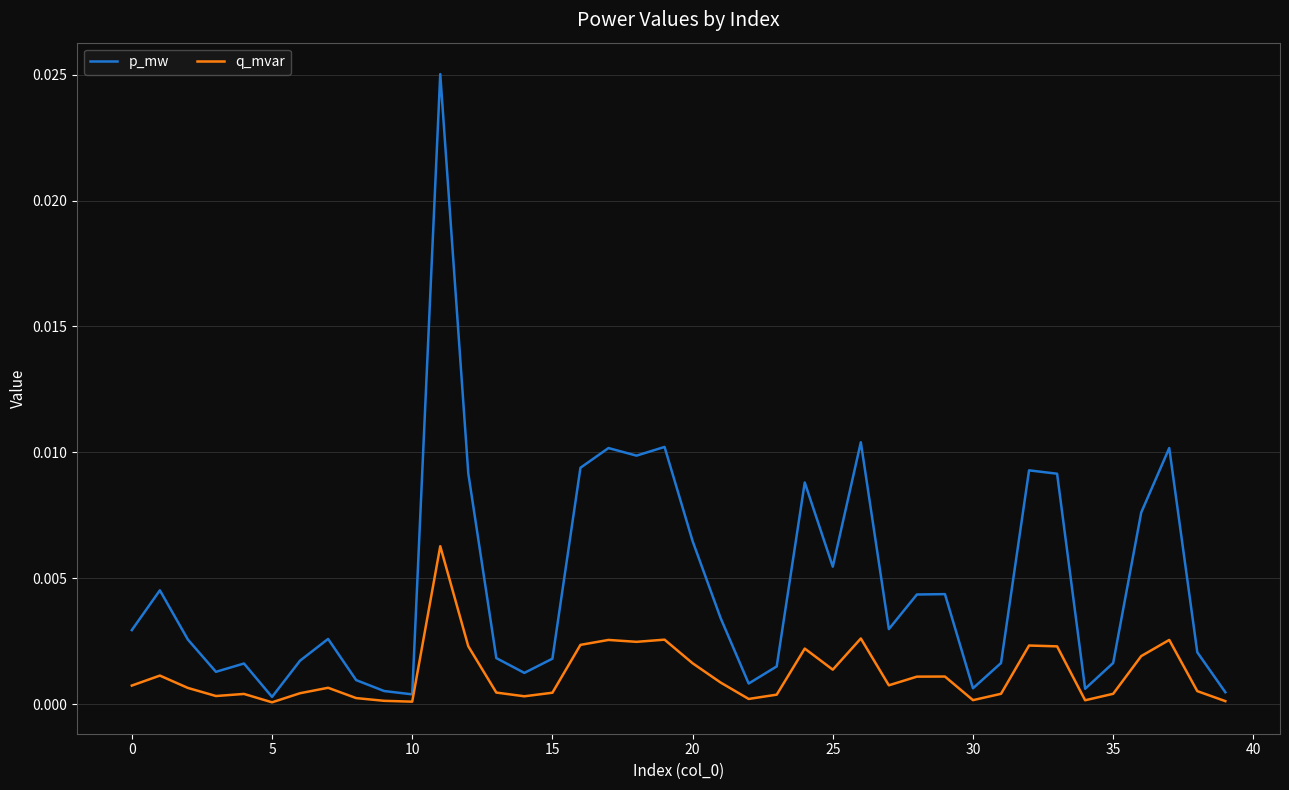

Which series has the widest spread of values?

p_mw